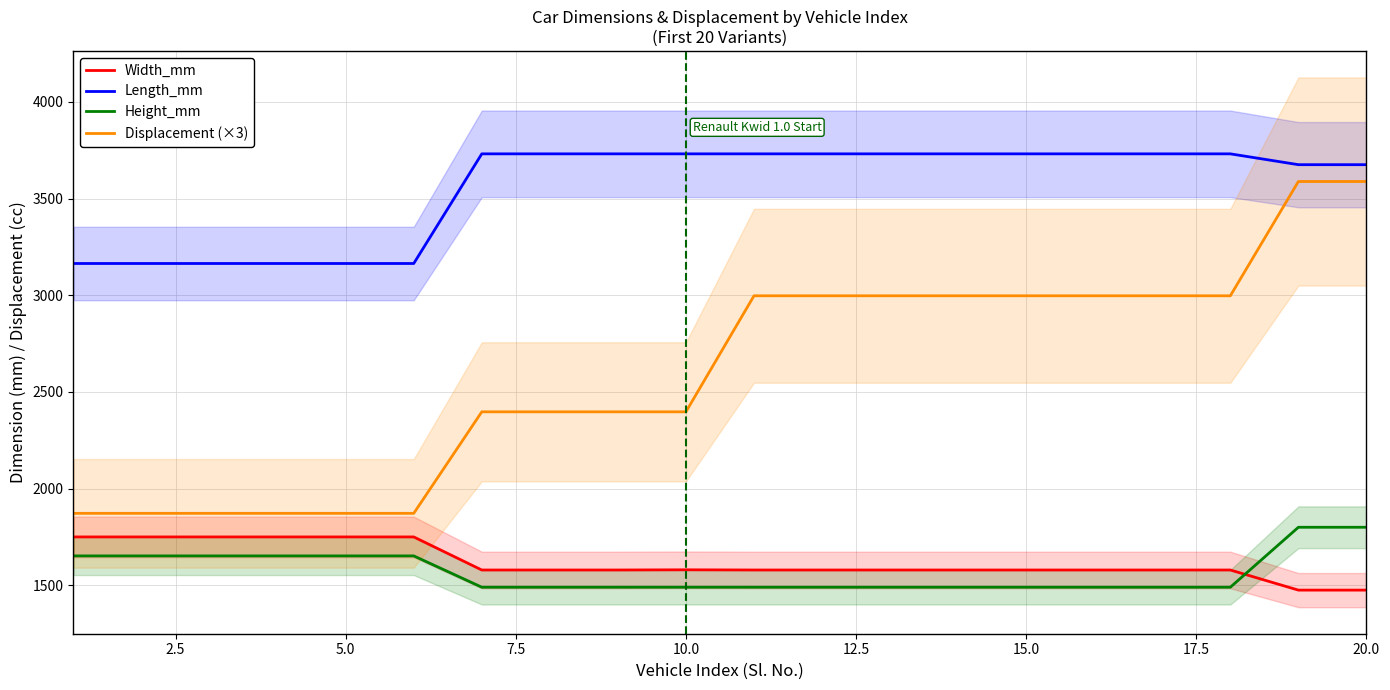

How many data points in Width_mm are above 1579?

7